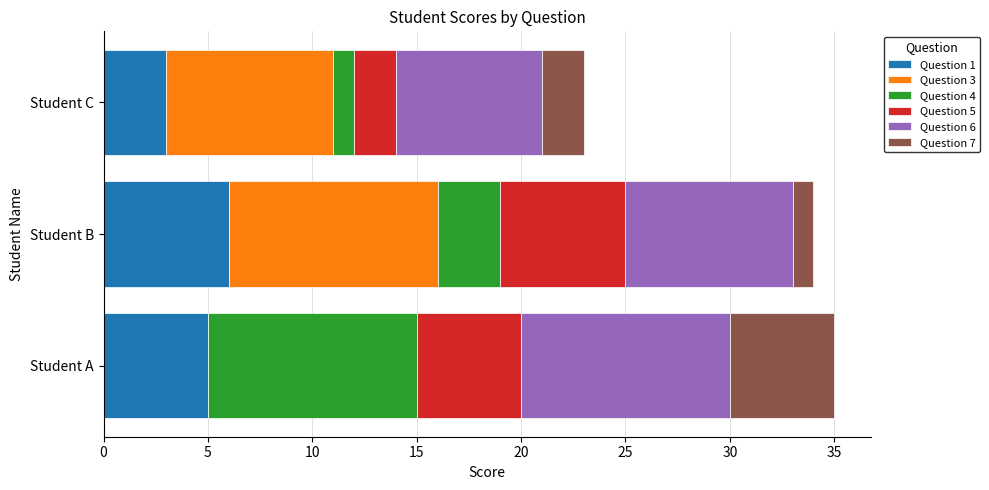

Which category has the highest value in the Question 1 series?

Student B